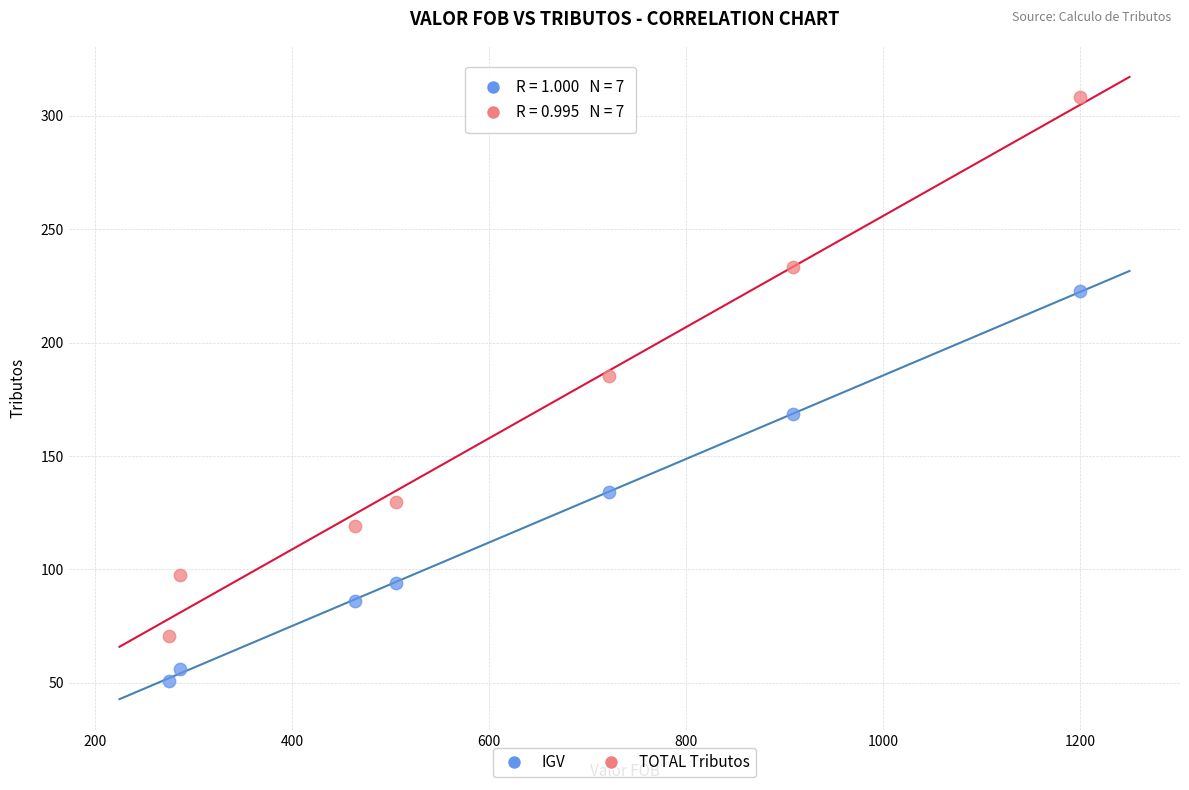

Across all data points, what is the range of X values (max minus min)?

925.0